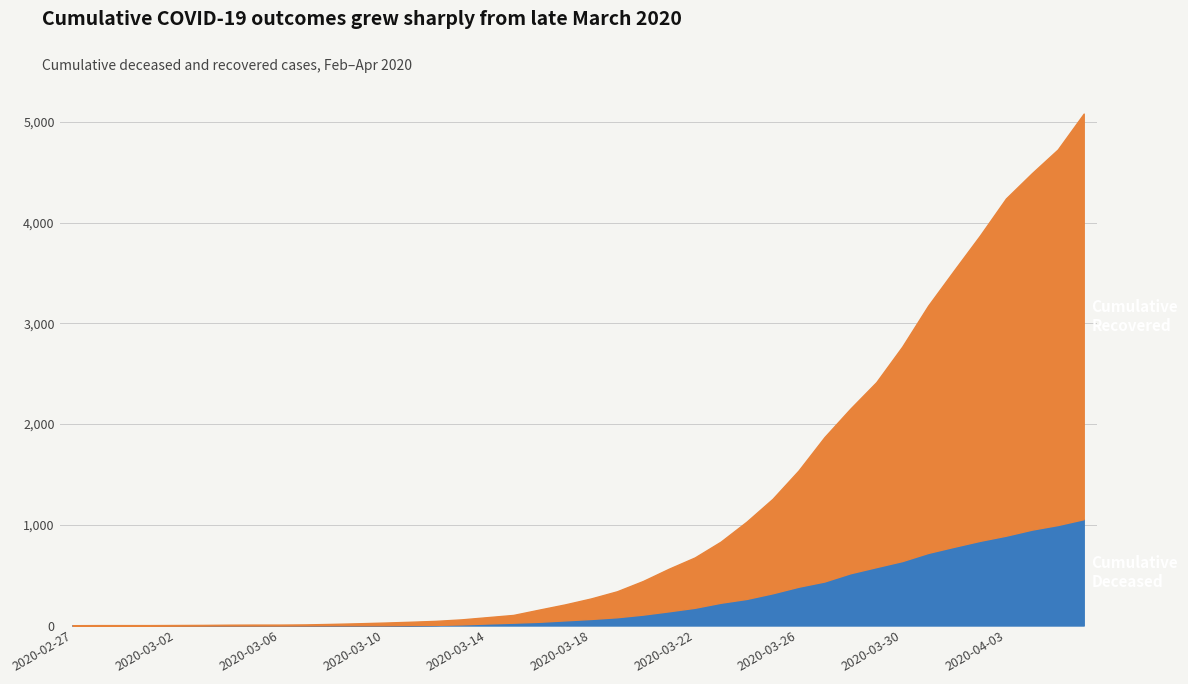

What is the highest value of the cumulative_deceased series?

1056